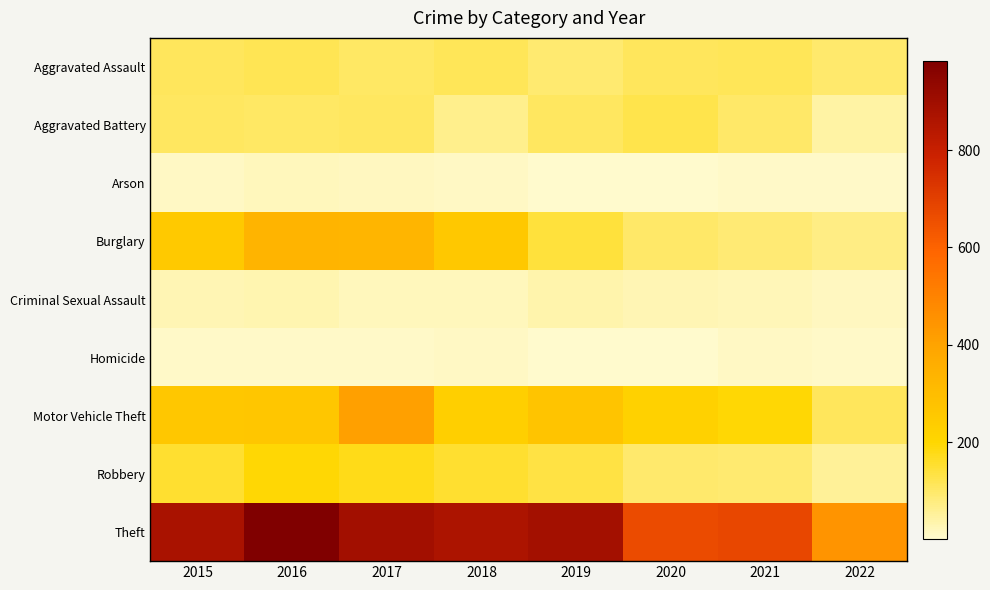

Reading left to right, extract all data points from this chart.

Aggravated Assault: 2015=110	2016=118	2017=105	2018=115	2019=92	2020=113	2021=115	2022=97
Aggravated Battery: 2015=108	2016=102	2017=108	2018=67	2019=108	2020=126	2021=100	2022=44
Arson: 2015=13	2016=20	2017=14	2018=12	2019=5	2020=4	2021=6	2022=6
Burglary: 2015=254	2016=333	2017=329	2018=257	2019=143	2020=100	2021=90	2022=72
Criminal Sexual Assault: 2015=28	2016=30	2017=21	2018=21	2019=35	2020=27	2021=24	2022=15
Homicide: 2015=9	2016=7	2017=8	2018=10	2019=5	2020=2	2021=13	2022=8
Motor Vehicle Theft: 2015=261	2016=265	2017=411	2018=231	2019=273	2020=222	2021=194	2022=111
Robbery: 2015=154	2016=194	2017=178	2018=155	2019=135	2020=97	2021=91	2022=55
Theft: 2015=874	2016=984	2017=892	2018=868	2019=891	2020=666	2021=678	2022=446